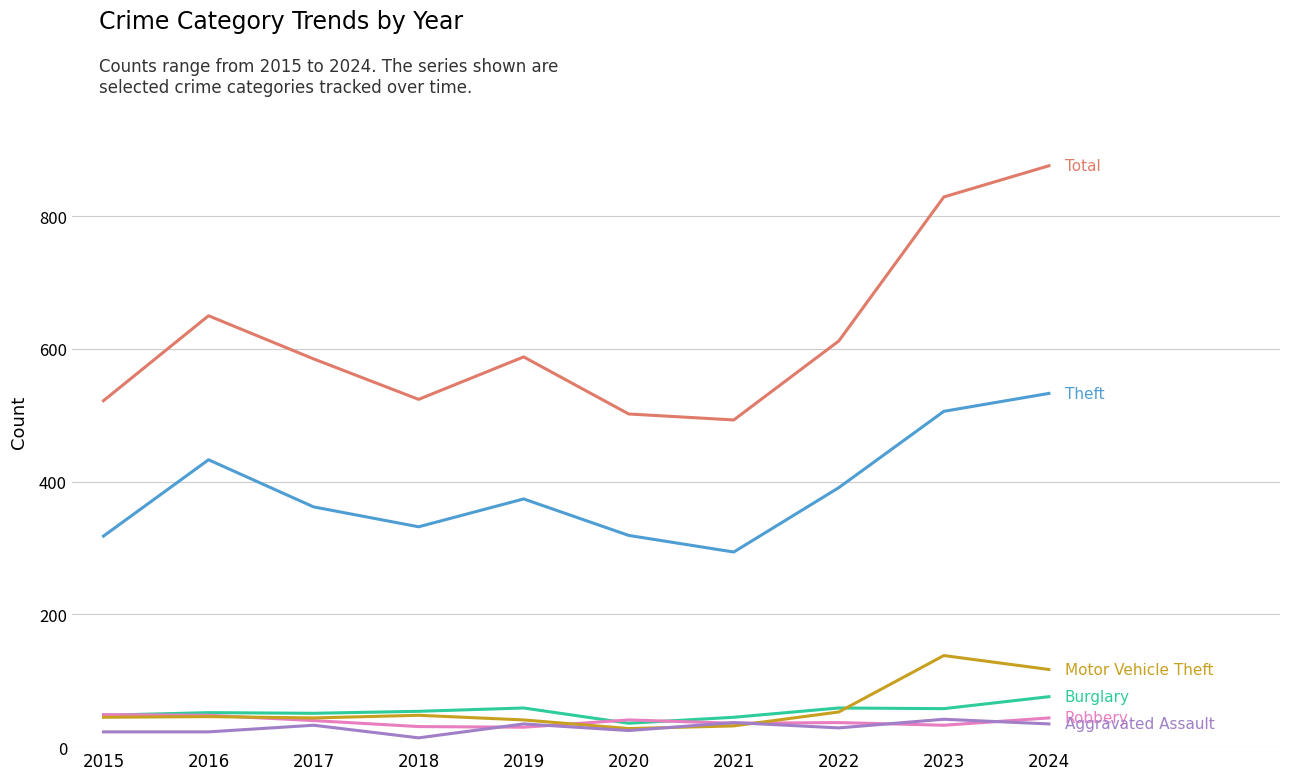

What is the maximum value shown in the chart?

876